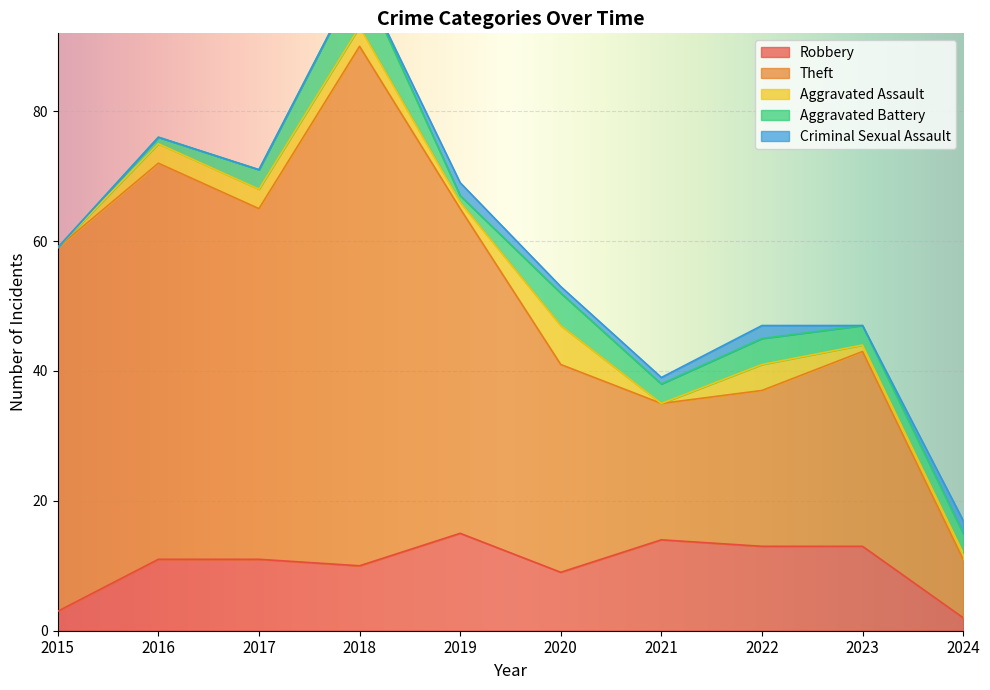

How many values in the Criminal Sexual Assault series exceed 1?

3